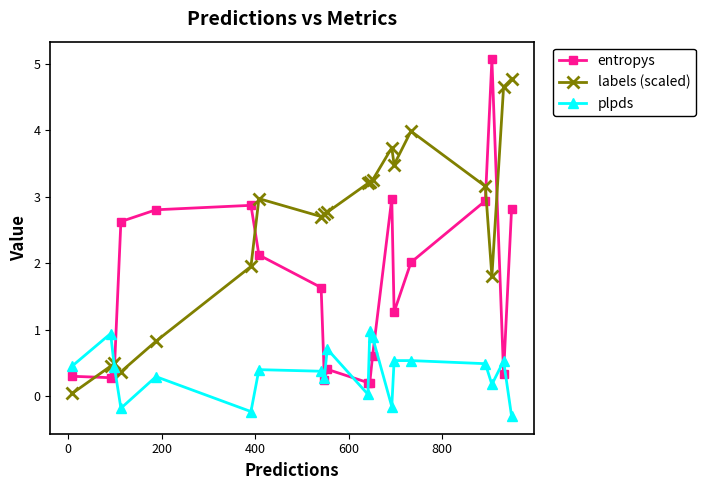

Which series has the largest total across all categories?

labels (scaled)